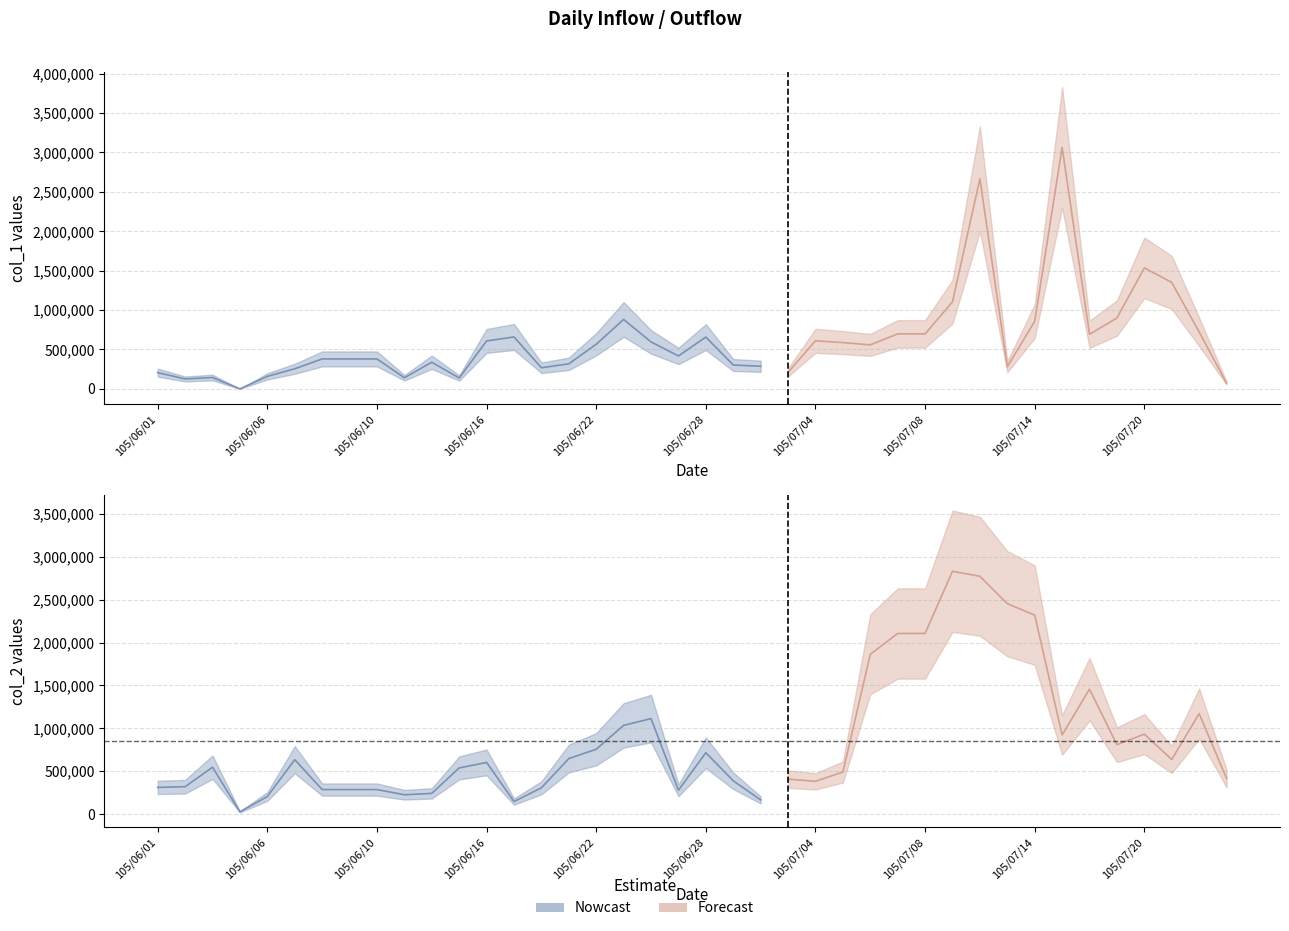

True or false: col_2 has more than 0 interior local peaks.

True